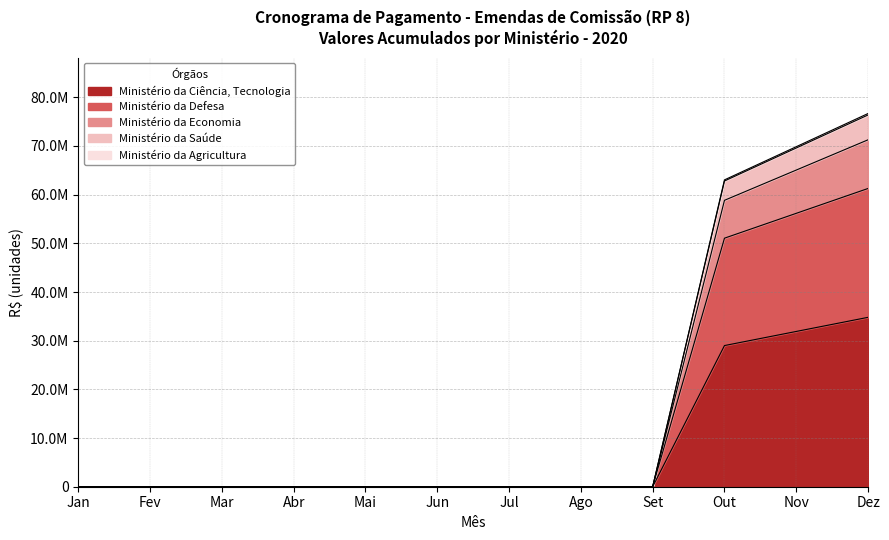

Which category has the highest value across all series?

Dez